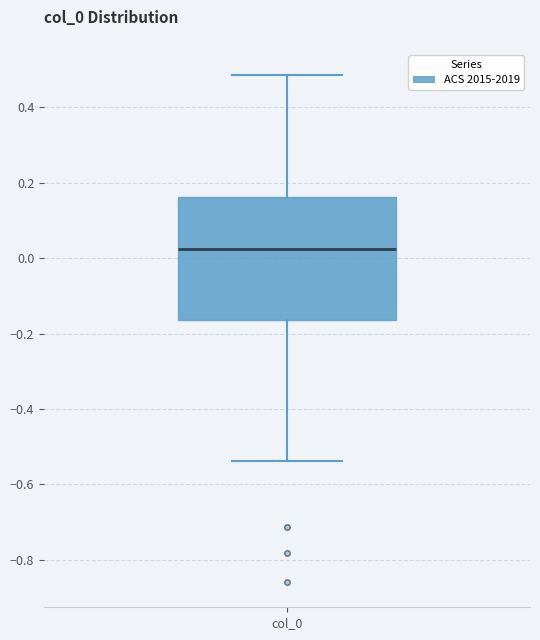

Transcribe this box plot: give where the median line is, the range the box spans, and where the two whiskers end, as read against the y-axis. The values are not printed on the chart, so give them approximately, as read against the axis.

median 0.02, box -0.16 to 0.16, whiskers -0.54 to 0.48